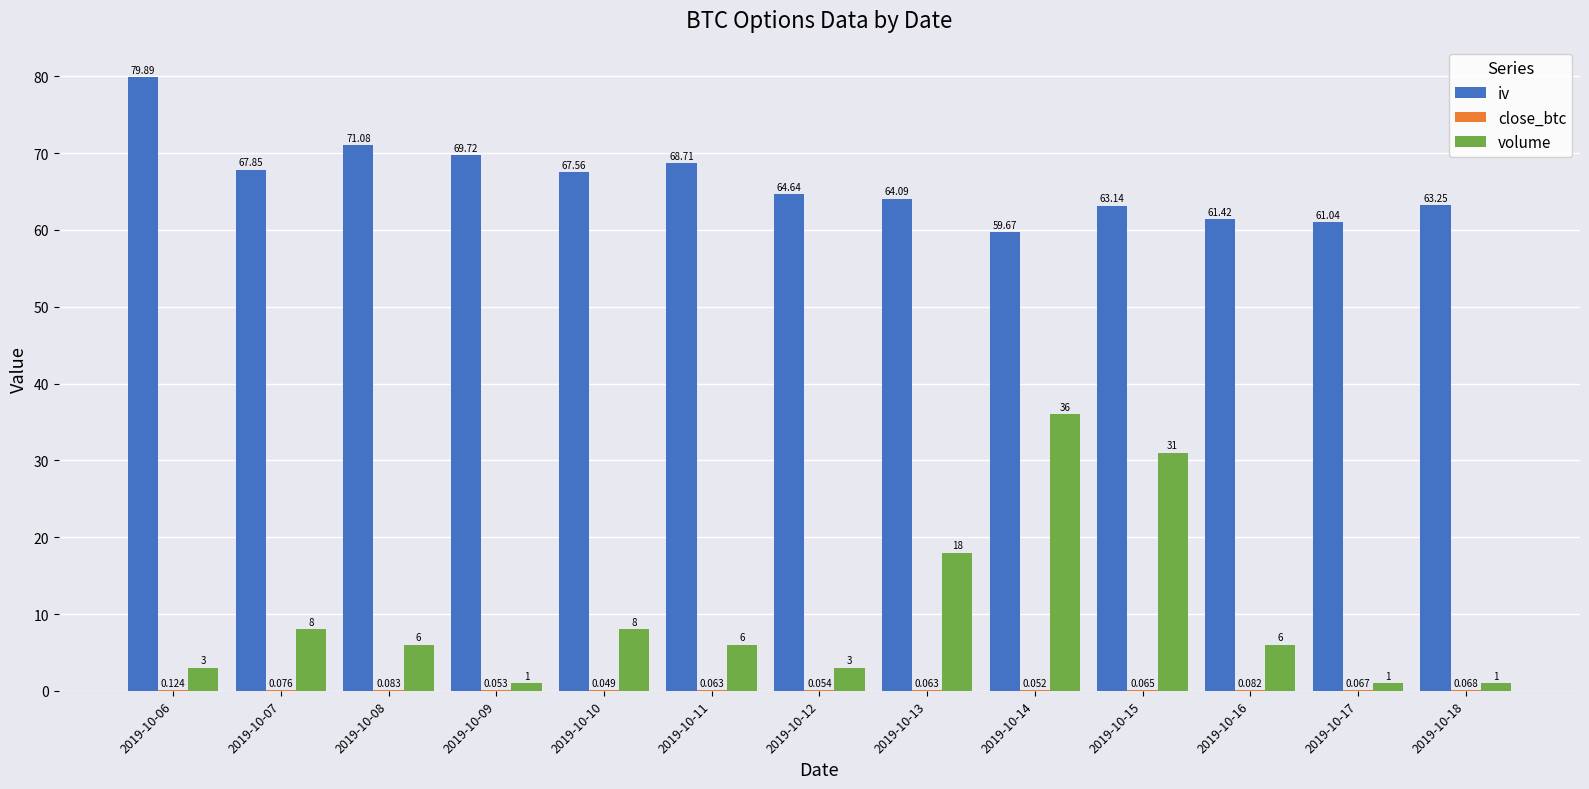

Count the number of categories in the chart.

13